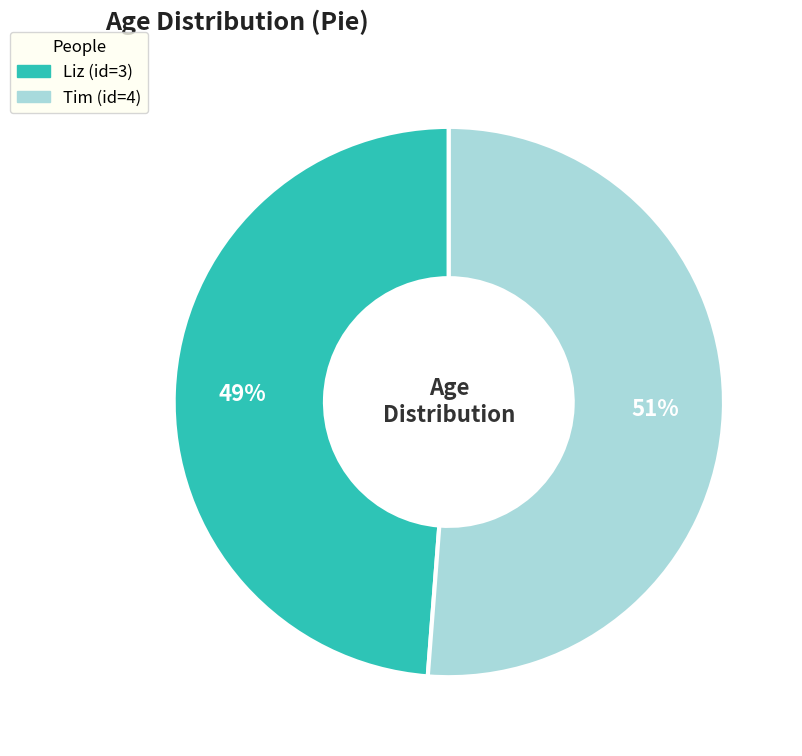

Is there any slice that represents more than half of the pie?

Yes